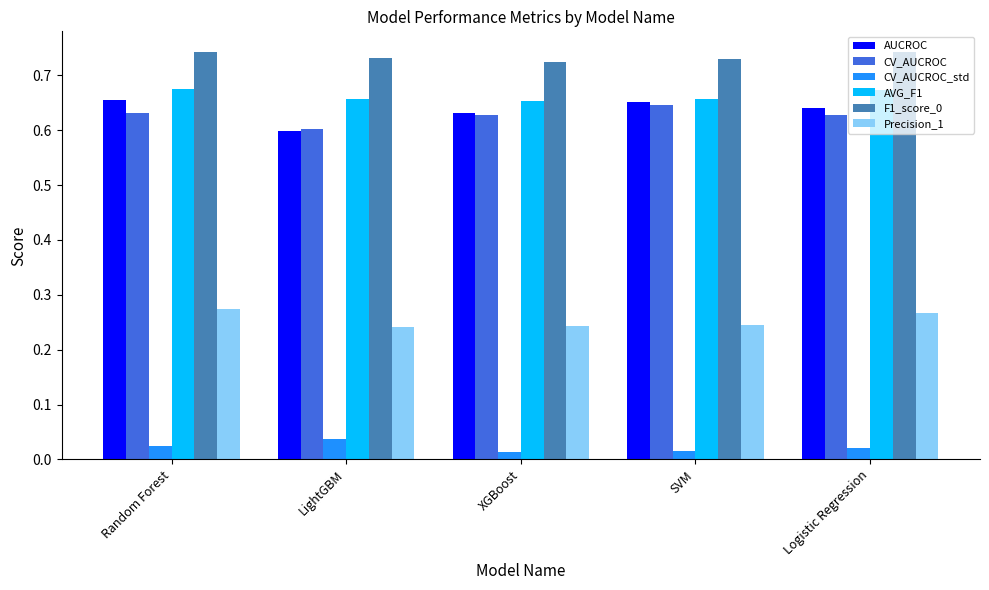

What is the label of the 5th bar from the left?

Logistic Regression